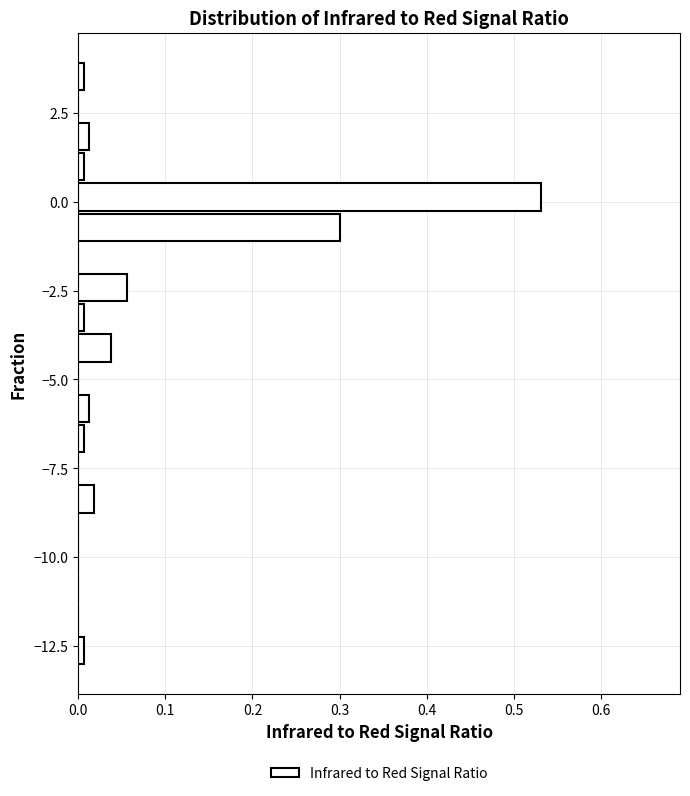

Around what value on the y-axis is the longest bar? Give the approximate position of its centre, as read against the axis.

0.0